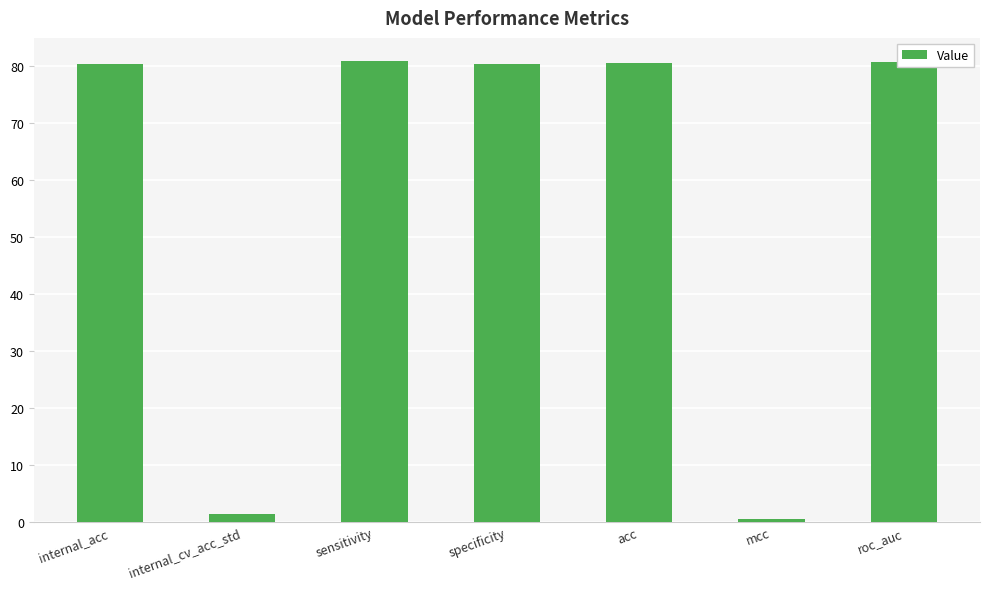

What is the sum of all values?

404.5